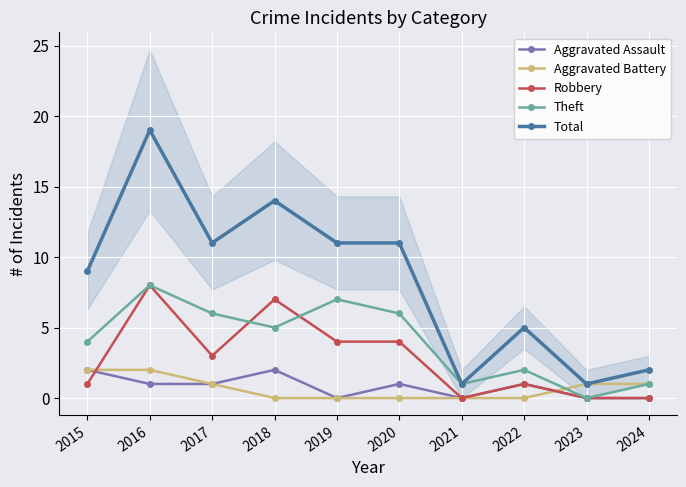

What is the average value of the Aggravated Assault series?

1